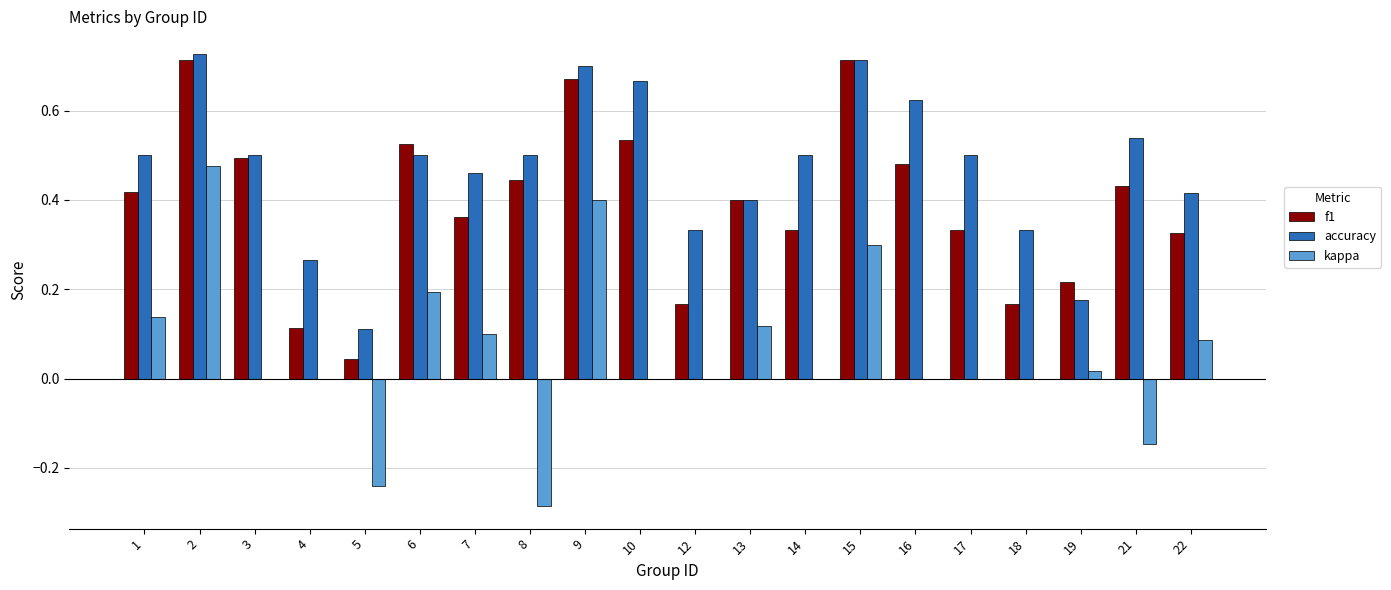

How many groups of bars are there?

20